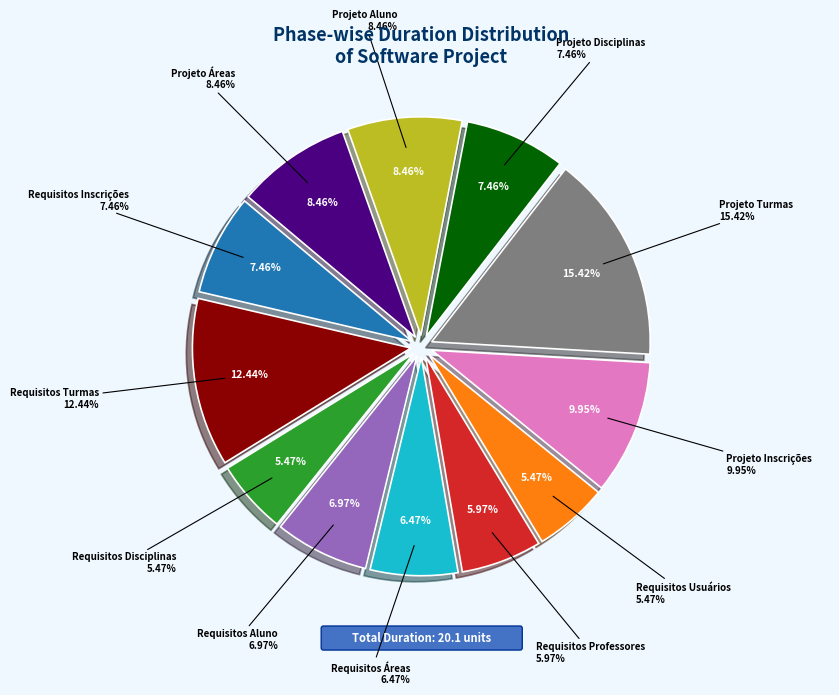

What percentage do Requisitos Usuários and Requisitos Turmas together represent?

17.9%